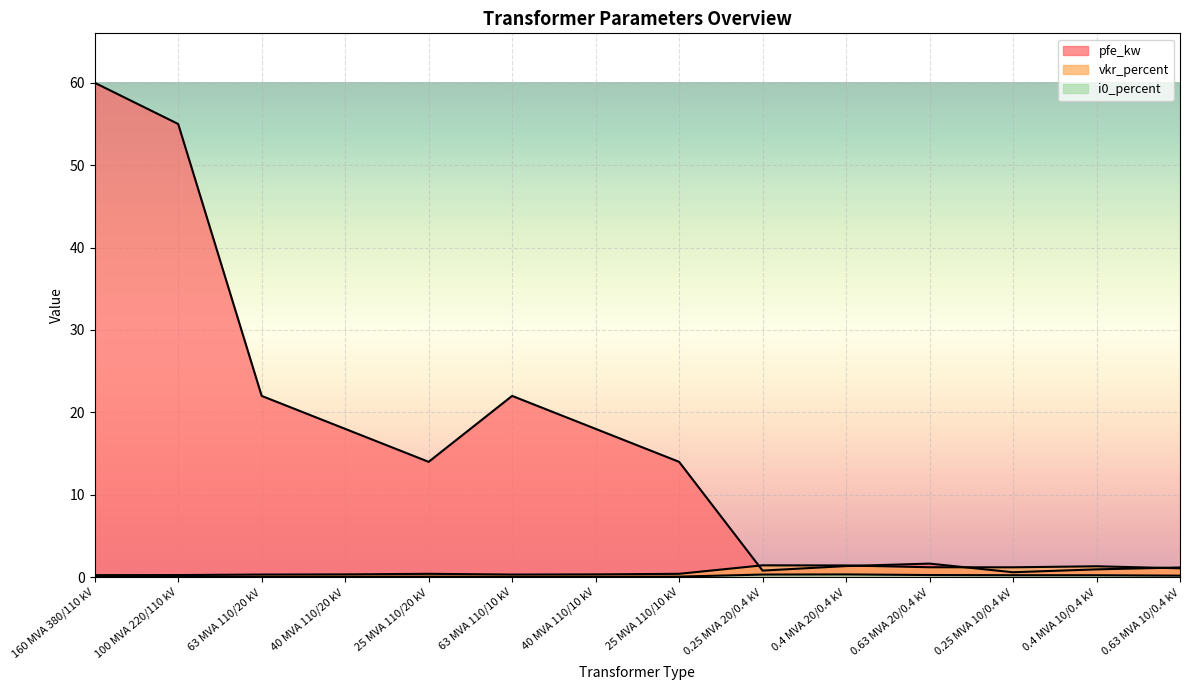

What is the average value of the i0_percent series?

0.1